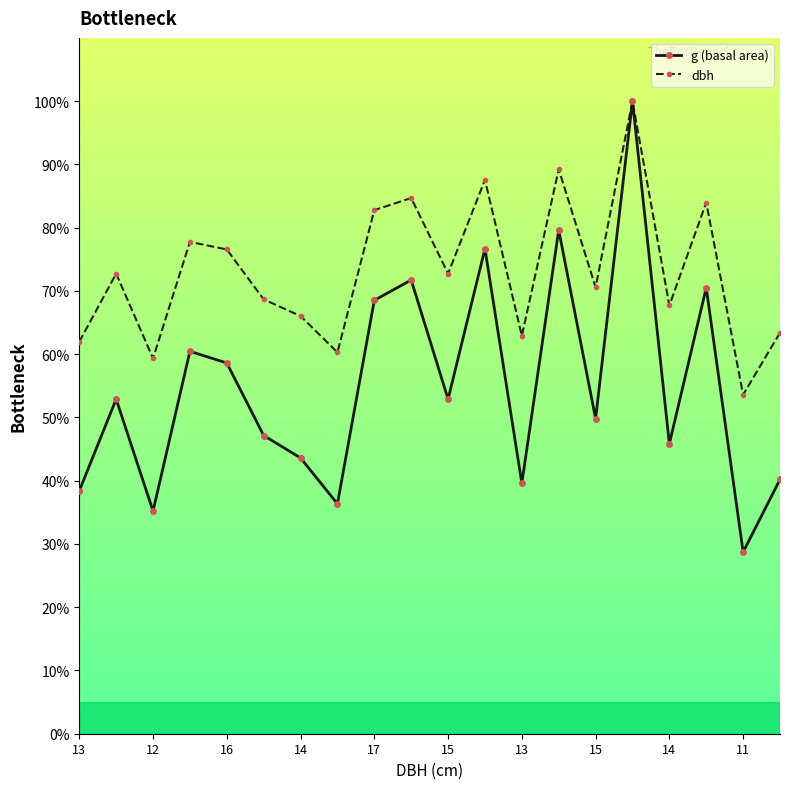

What is the value of the g (basal area) point at the 4th from the left?

60.5